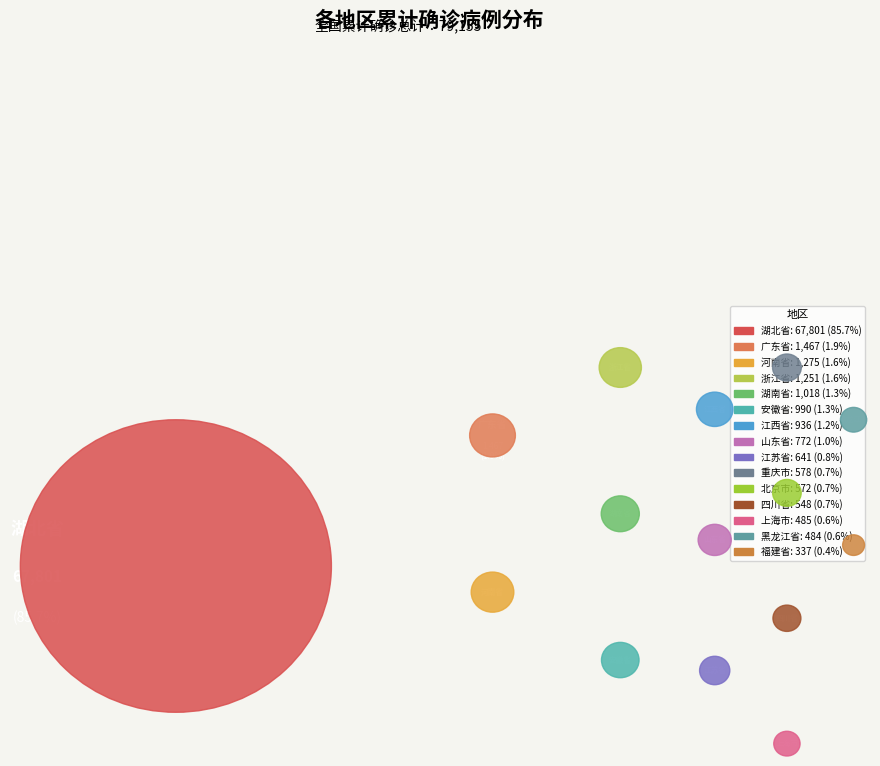

Is it true that 浙江省 is 8% of the pie?

False